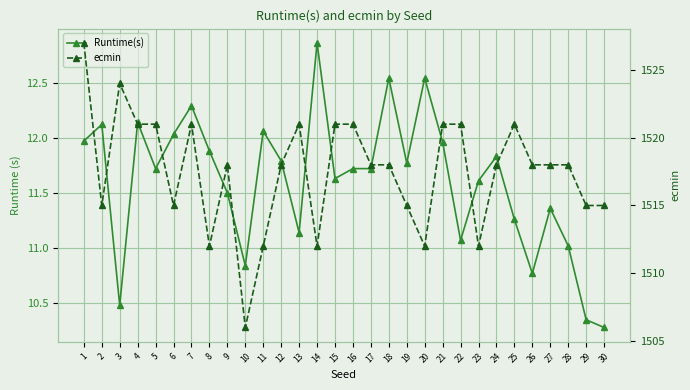

List the series in order of their overall mean, lowest first.

Runtime(s), ecmin